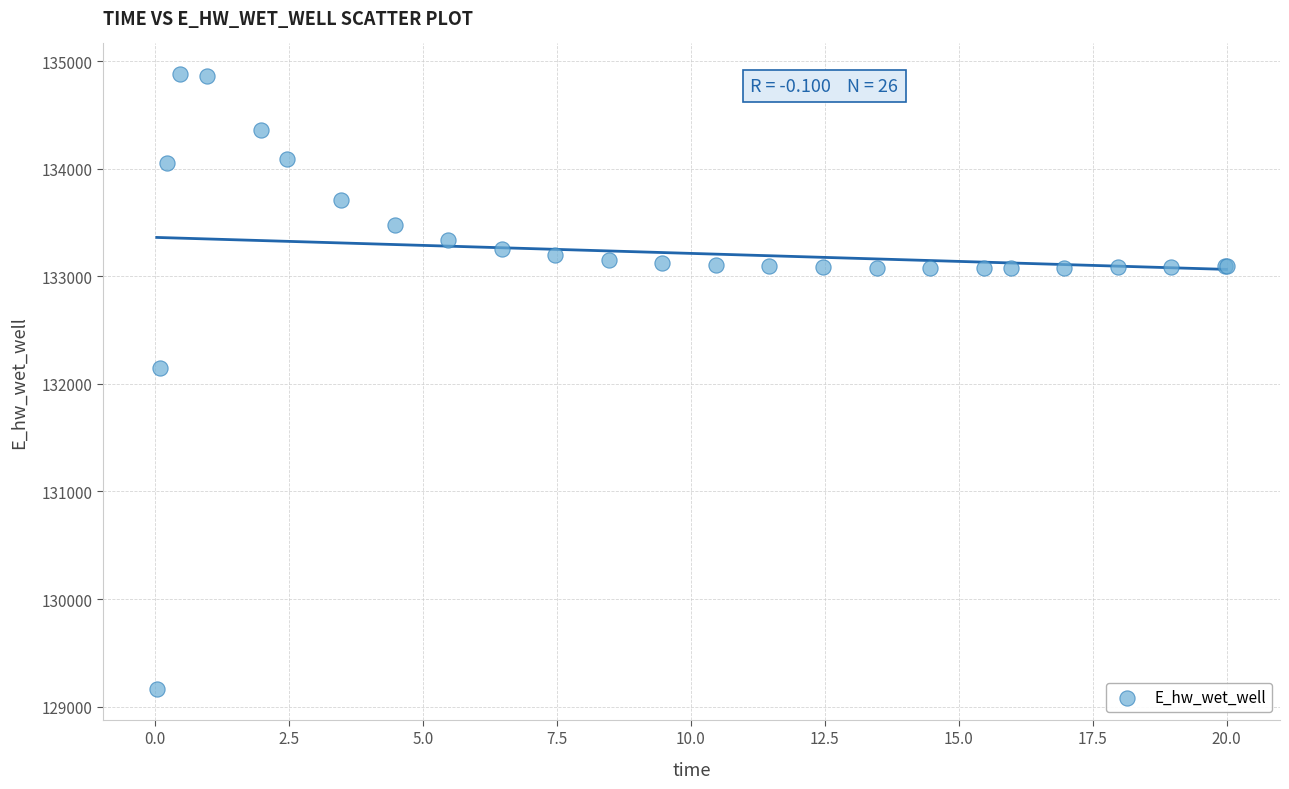

What Y value in the scatter plot is closest to 132021?

132146.4